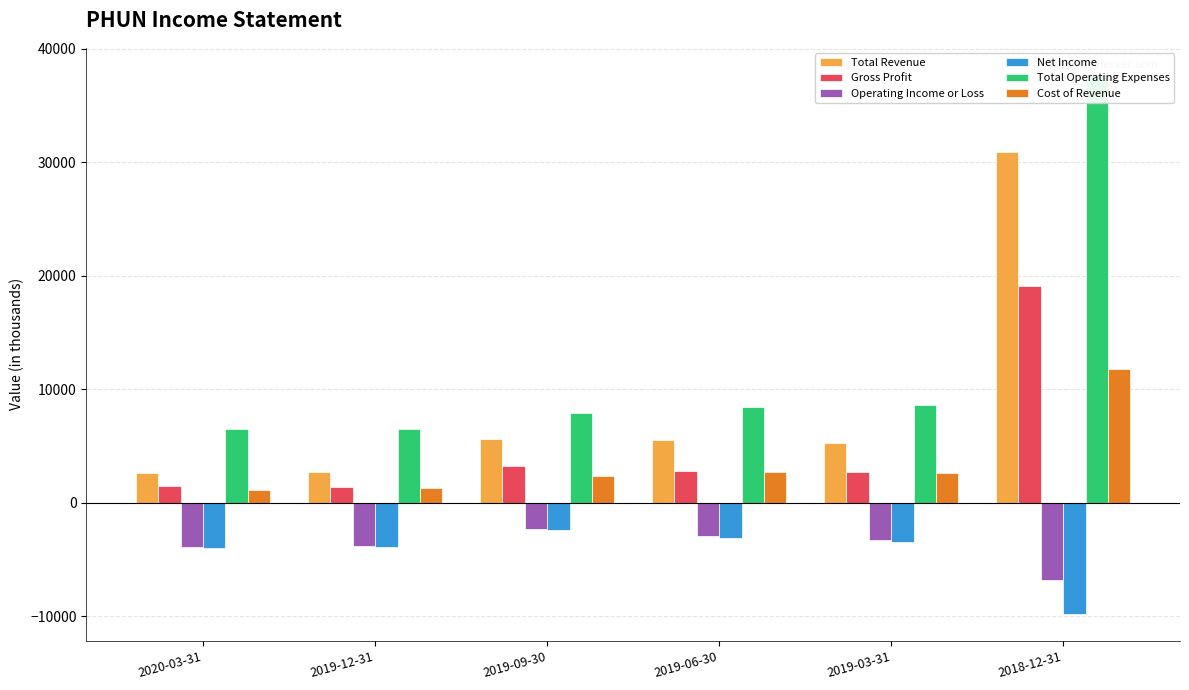

Which has a higher value, 2019-03-31 or 2018-12-31?

2018-12-31